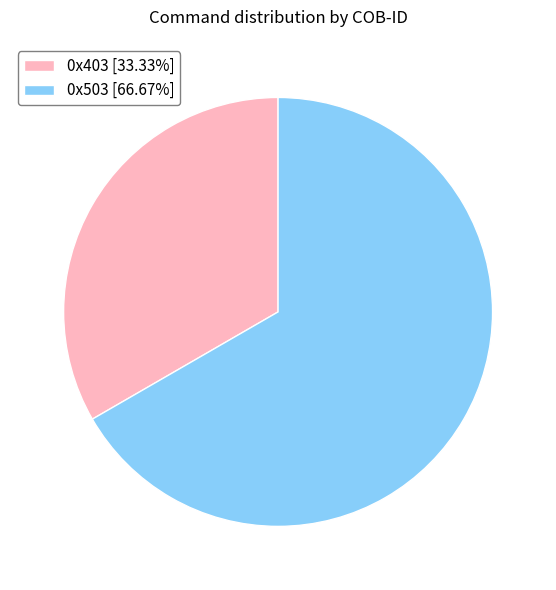

Does any single category account for the majority?

Yes